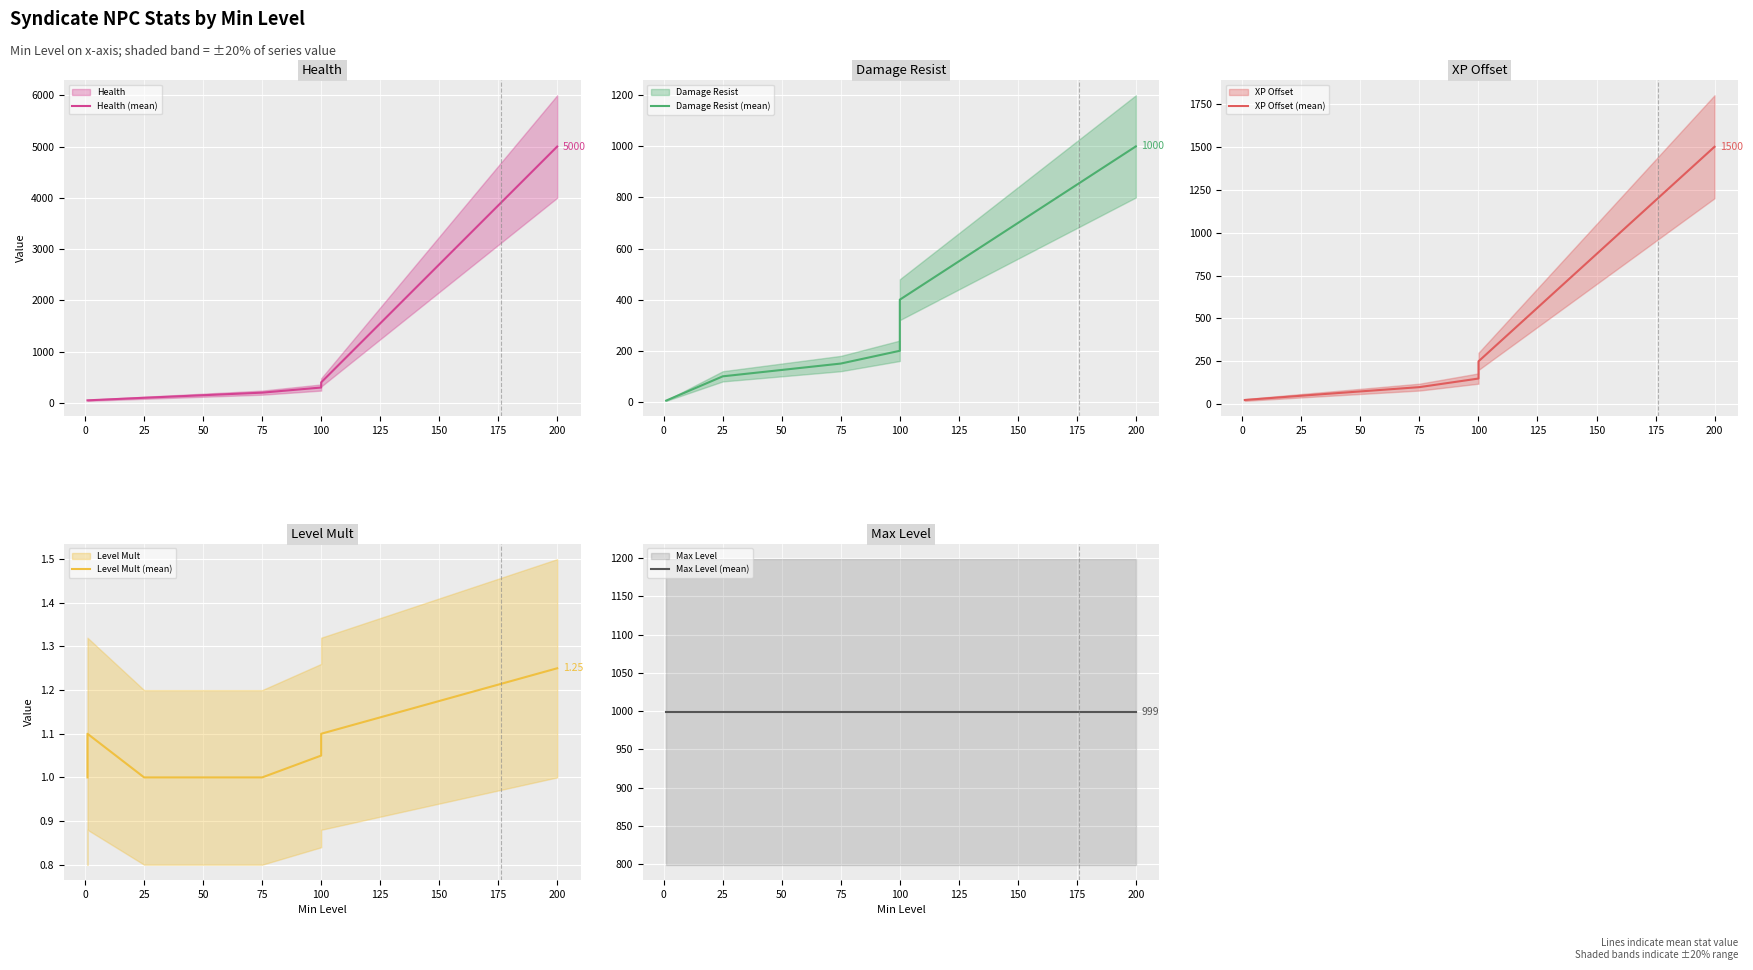

Between 100 and 11, which series saw the biggest shift?

Health (mean)